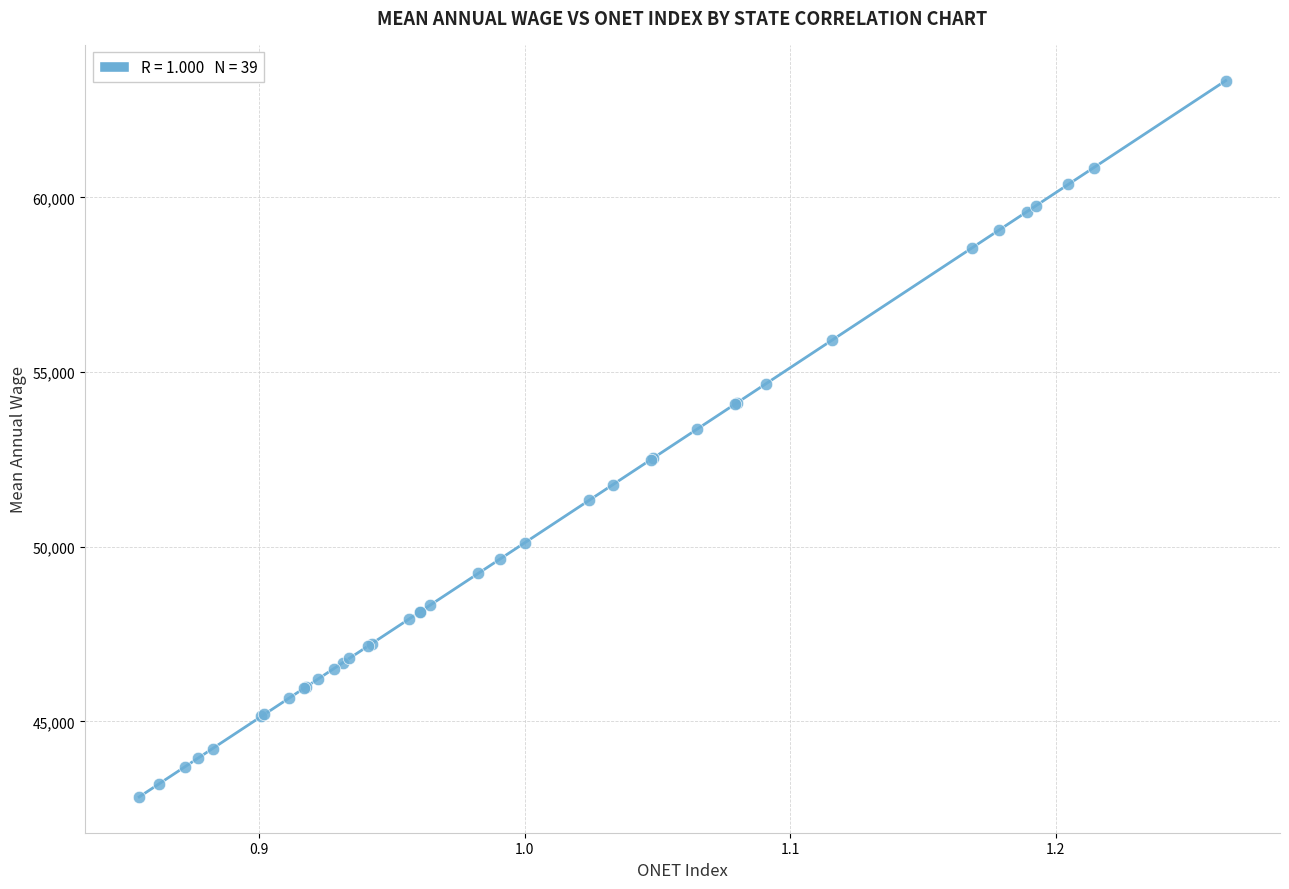

What Y value in the scatter plot is closest to 53092?

53361.0